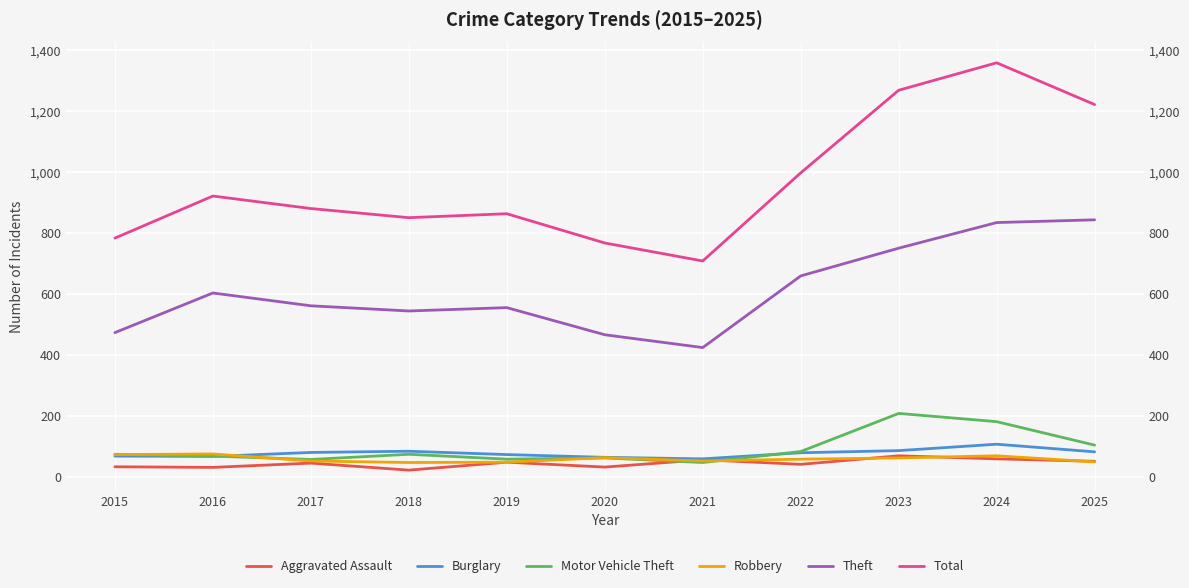

True or false: Total and Burglary intersect in this chart.

False